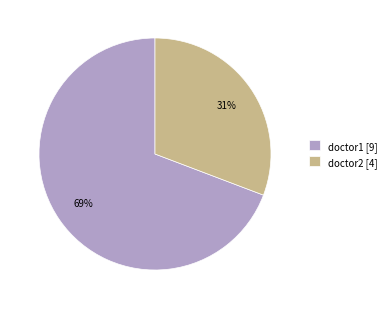

What percentage is the doctor2 slice, to the nearest percent?

31%